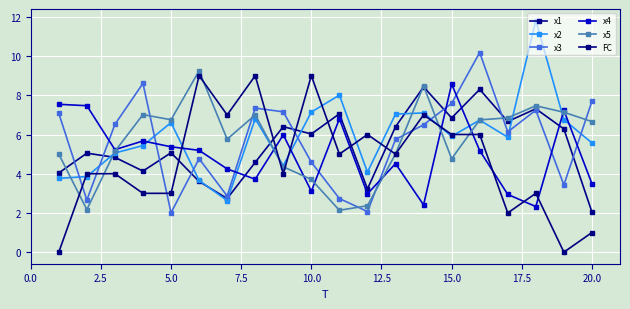

Is this an area chart (filled region under the line)?

No